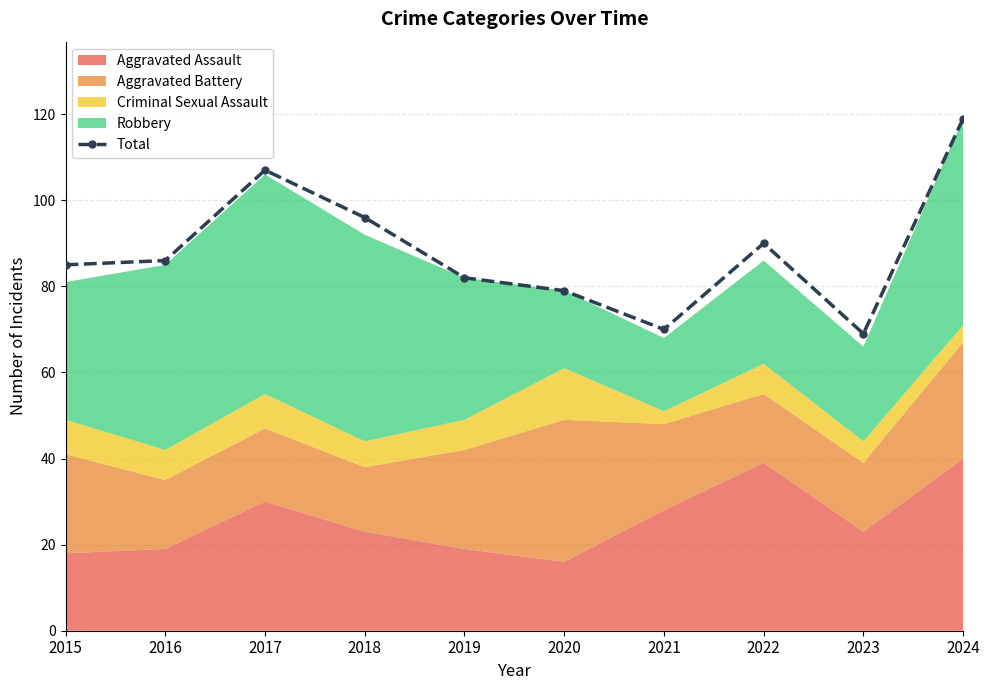

What is the value of the 1st point from the left?

85